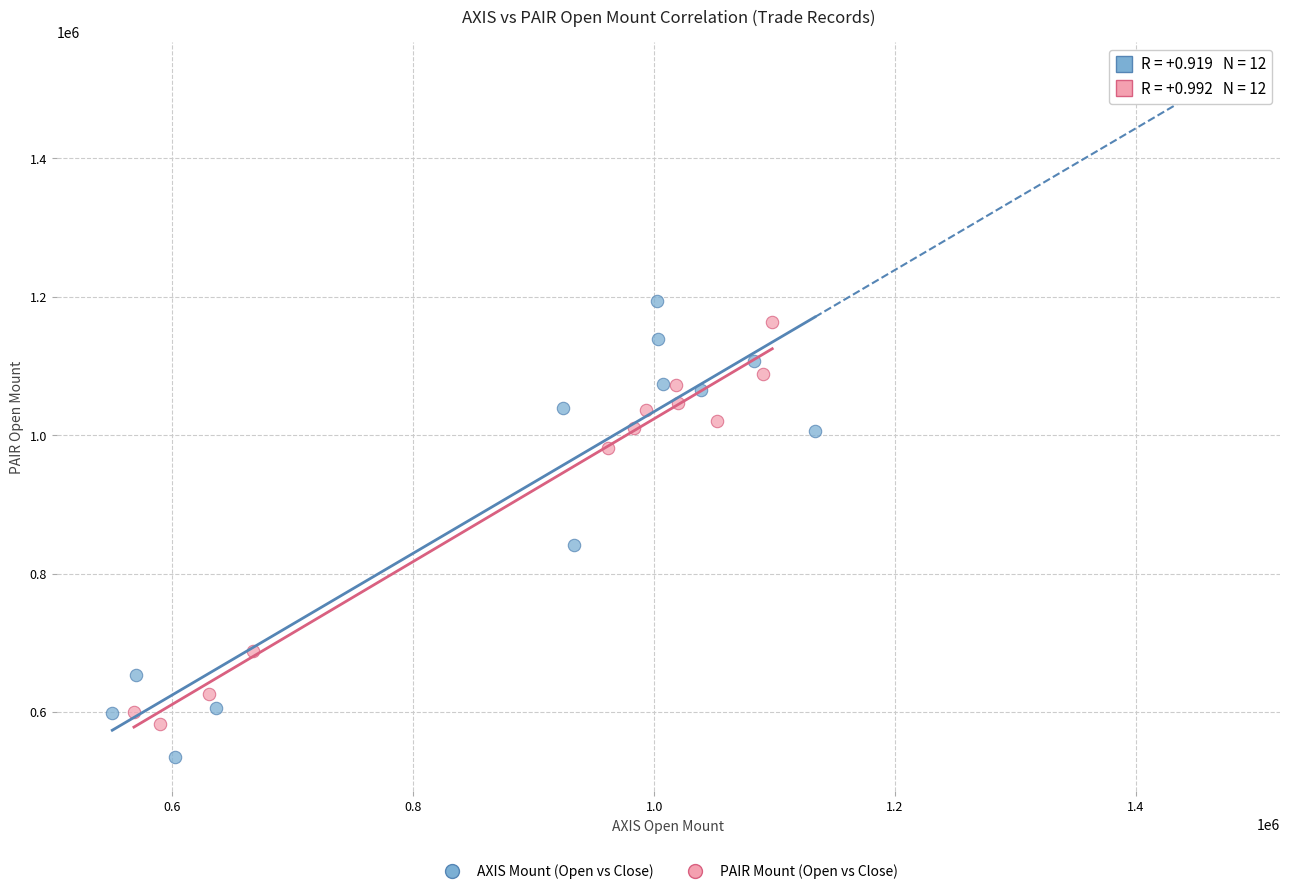

Which series has the largest Y range (max minus min)?

AXIS Mount (Open vs Close)